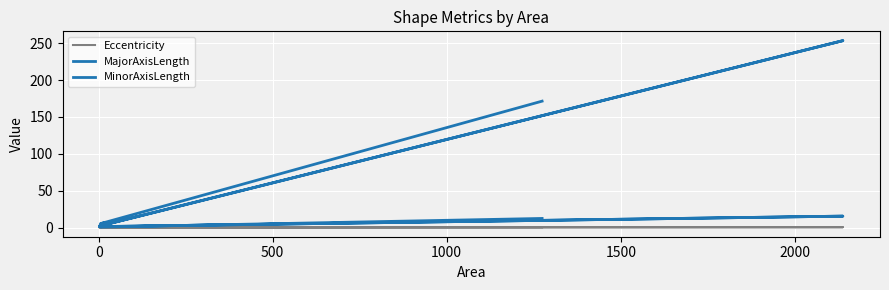

Reading left to right, transcribe all the data shown in this chart.

Eccentricity: 1.0	1.0	0.8	0.7	1.0	0.7
MajorAxisLength: 171.4	5.8	7.3	2.6	253.2	2.6
MinorAxisLength: 12.8	1.2	4.2	1.8	15.9	1.8